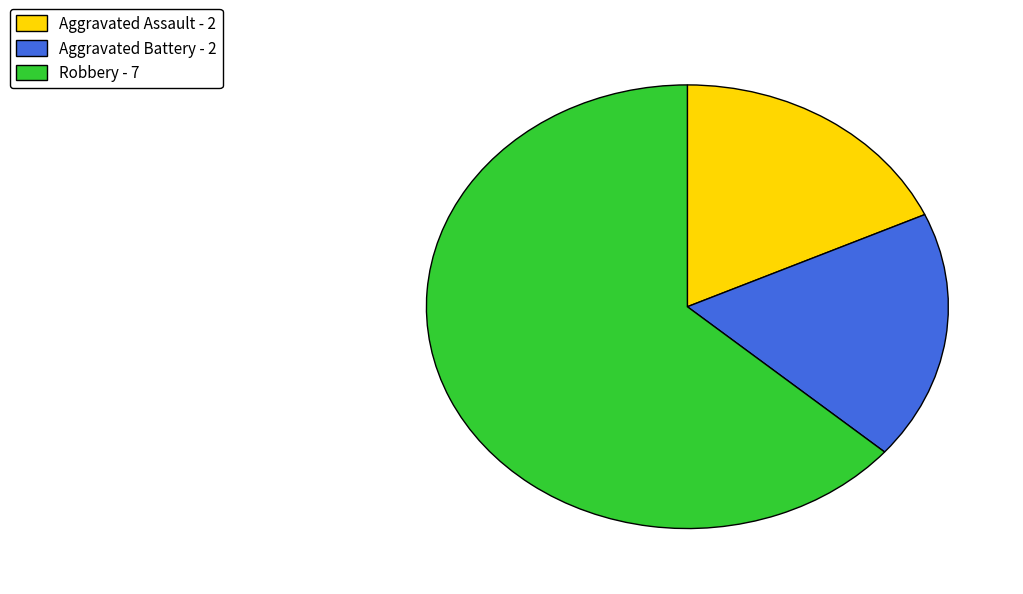

Does Aggravated Battery account for over 50% of the chart?

No